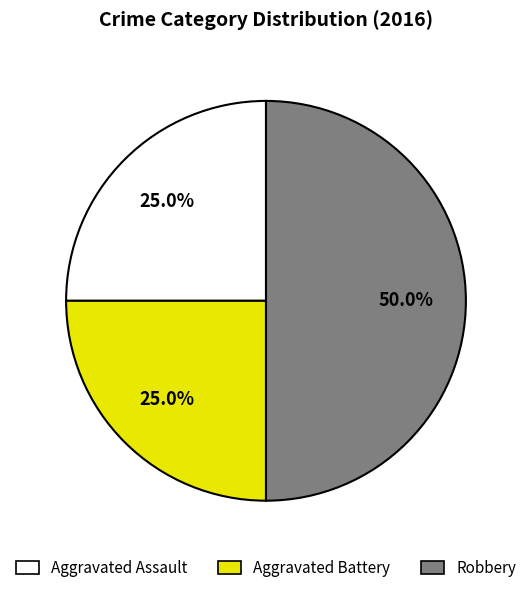

Does Aggravated Assault account for over 50% of the chart?

No